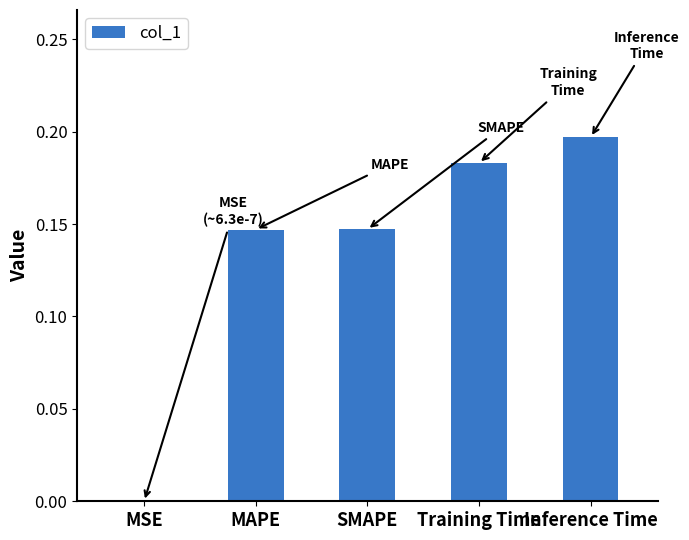

True or false: the data shows 0.1 at Training Time.

False